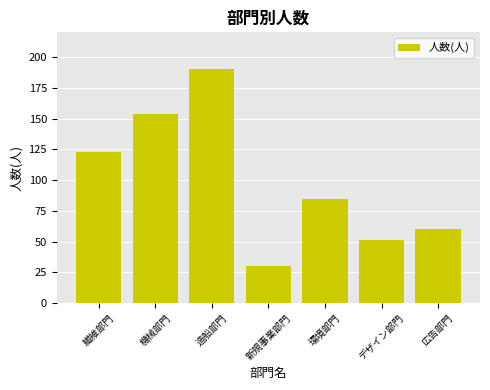

What is the difference between the maximum and minimum values?

160